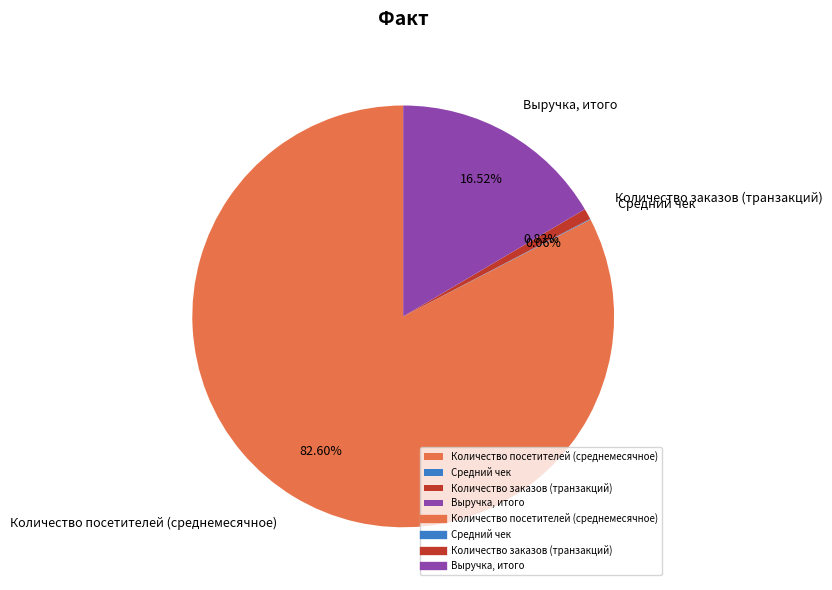

Is there any slice that represents more than half of the pie?

Yes